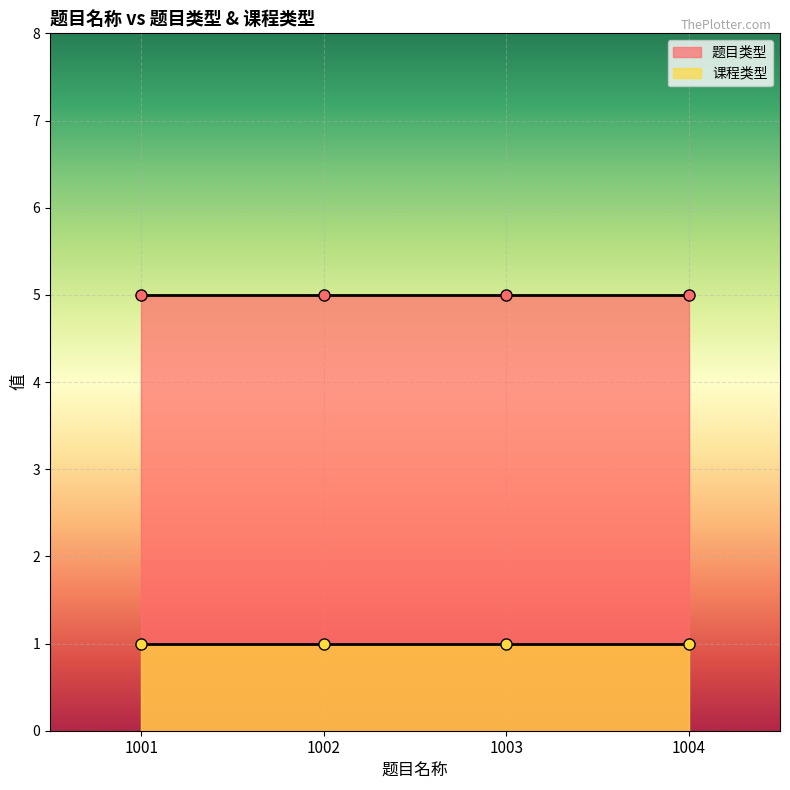

Which series has the largest total across all categories?

题目类型